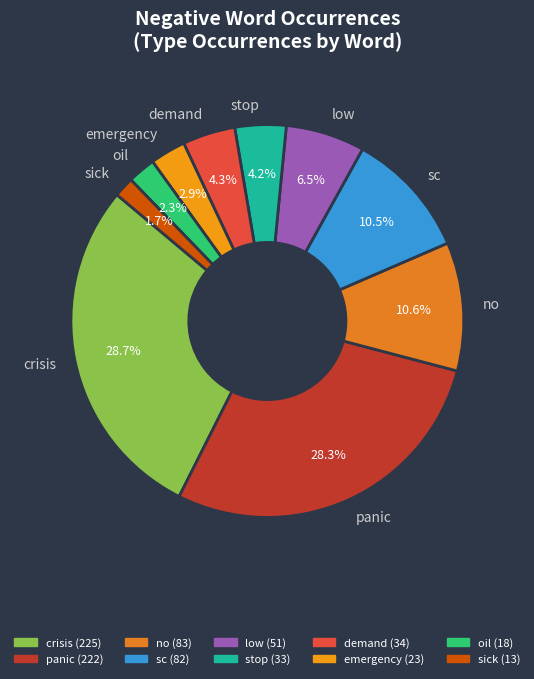

Which has a higher value, crisis or emergency?

crisis